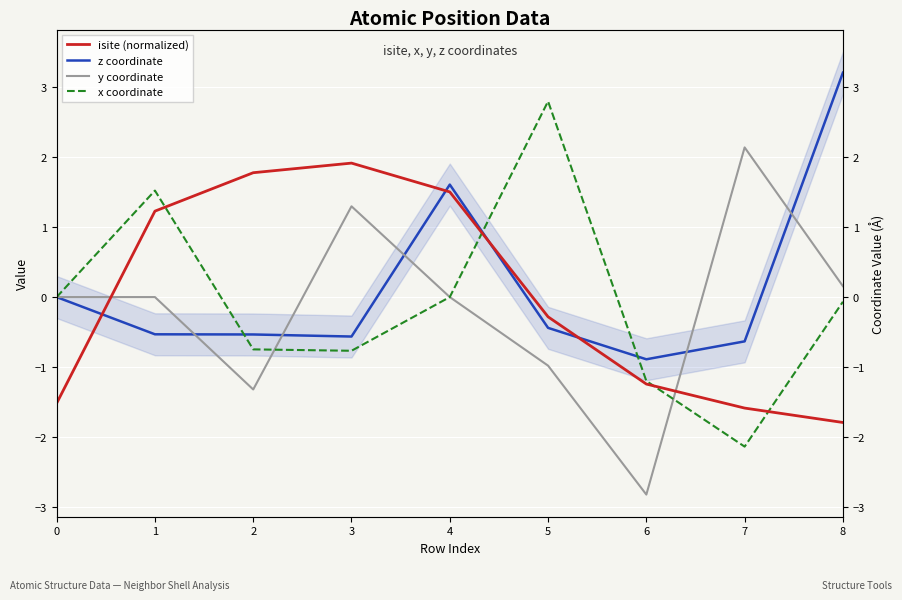

The x coordinate series shows 0.9 at 5. True or false?

False